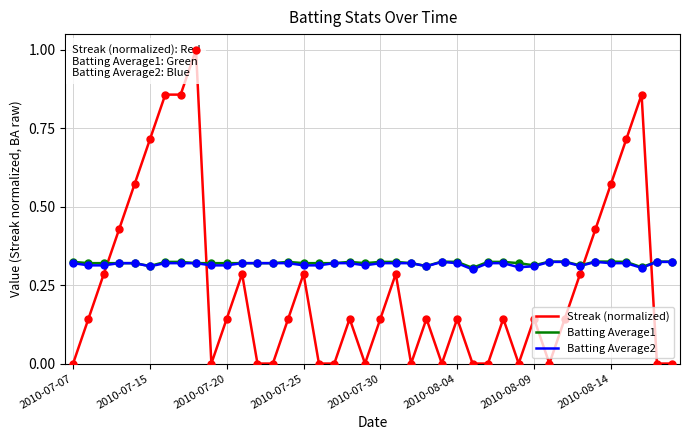

Which series has the widest spread of values?

Streak (normalized)